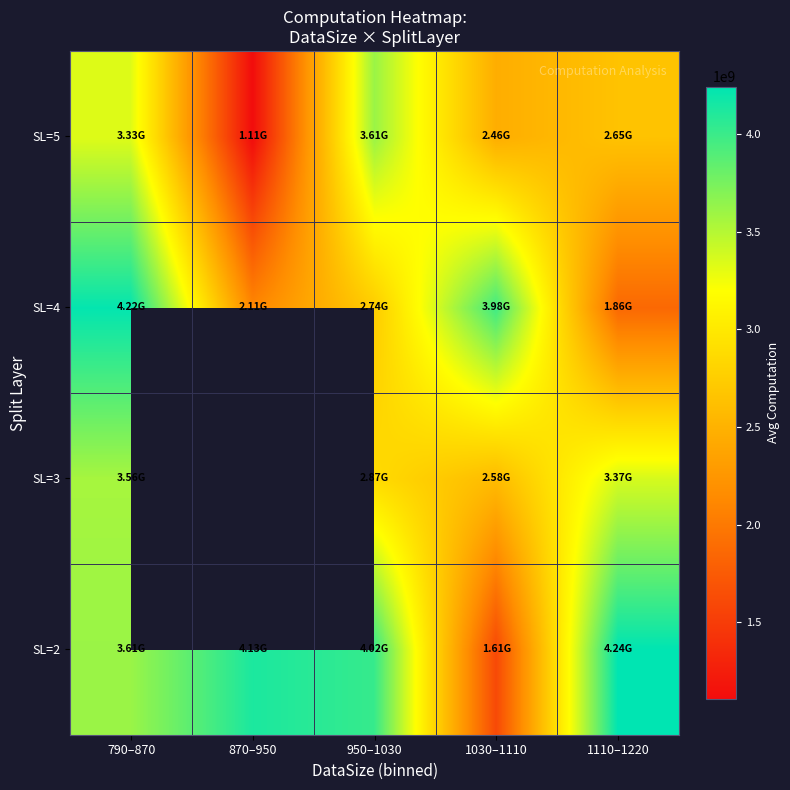

What is the spread (max minus min) of values at 790–870?

891242048.2